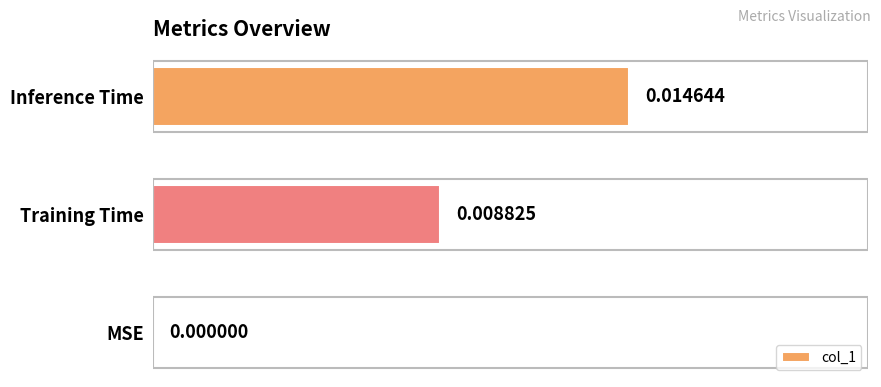

Which category has the highest value across all series?

Inference Time